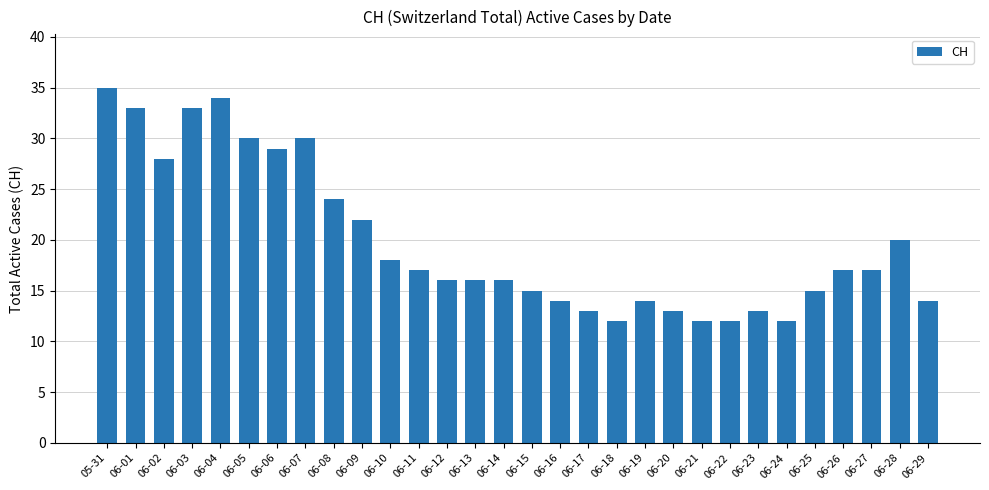

Is it true that the value at 06-08 is 34?

False